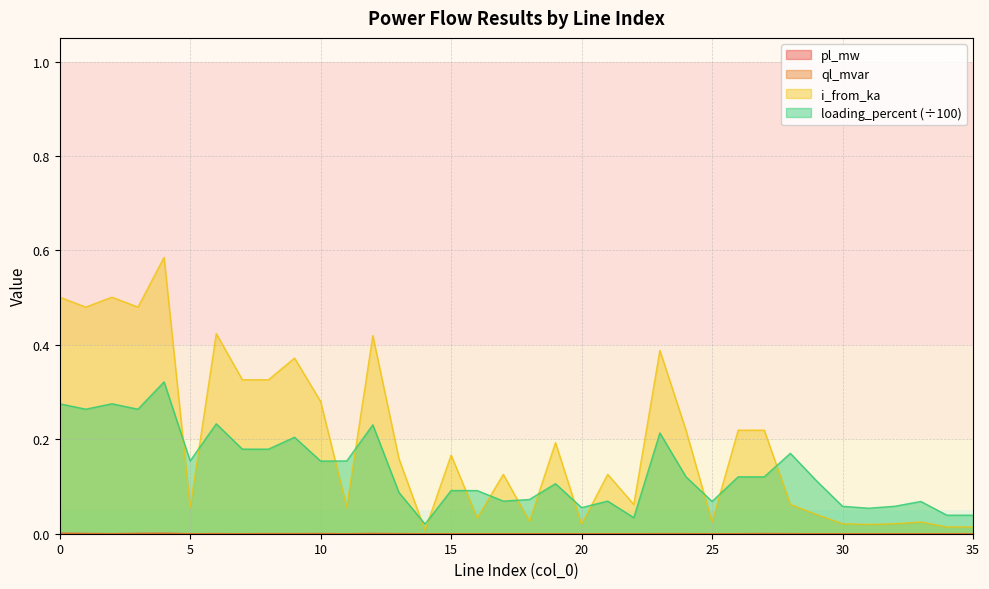

Between 6 and 19, which series saw the biggest shift?

i_from_ka